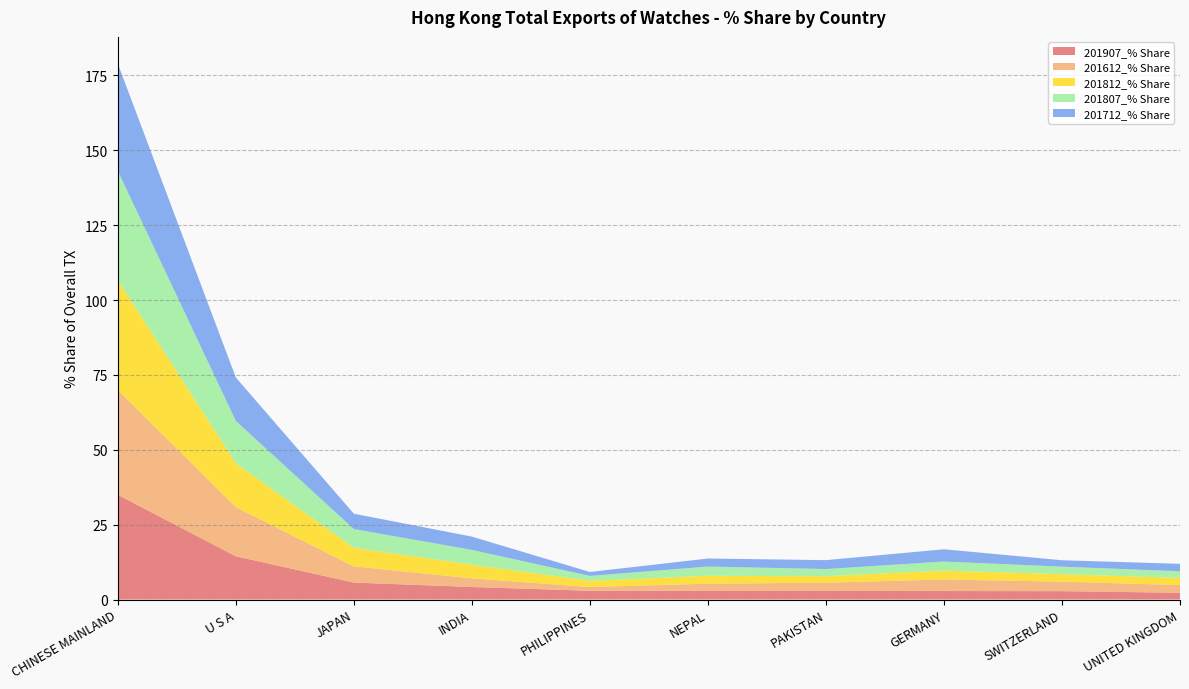

Reading left to right, list all the values displayed in this chart.

201907_% Share: 35.0	14.4	5.7	4.2	2.9	2.9	2.9	2.8	2.8	2.3
201612_% Share: 35.0	16.4	5.4	2.9	1.3	2.4	2.8	3.9	3.2	2.6
201812_% Share: 36.7	14.6	6.2	4.6	2.1	2.6	2.2	3.0	2.5	2.4
201807_% Share: 36.5	14.2	6.2	4.9	1.6	3.1	2.4	3.0	2.5	2.2
201712_% Share: 35.8	14.5	5.1	4.4	1.3	2.7	3.0	4.1	2.1	2.5